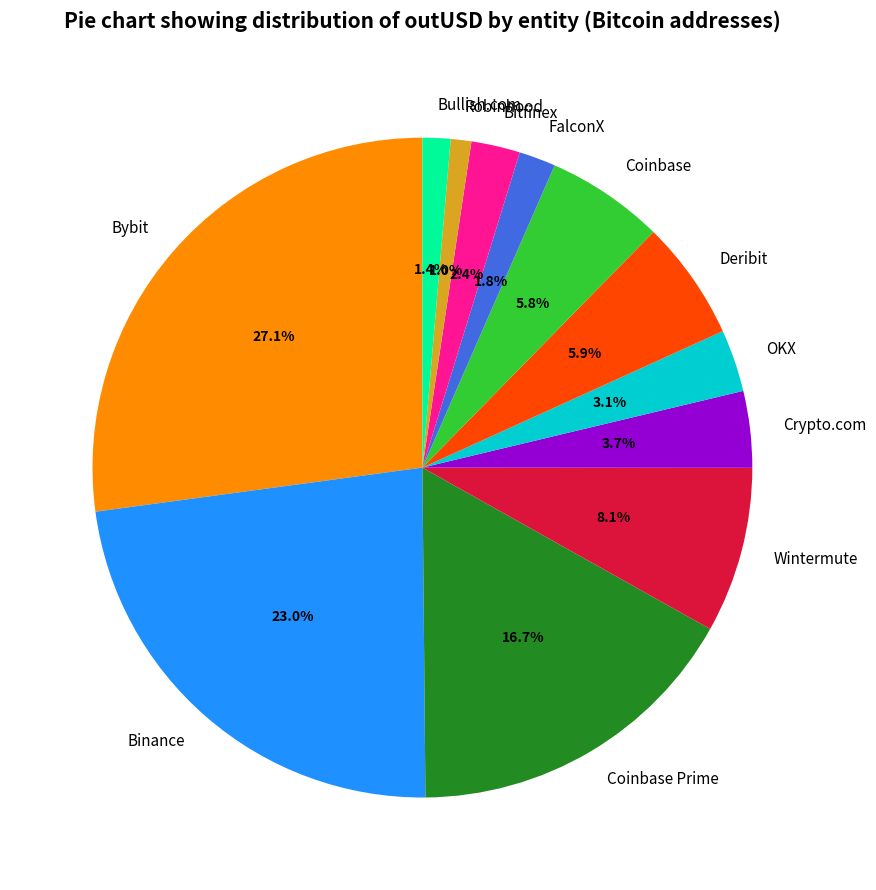

To the nearest percent, what is the average slice percentage?

8%